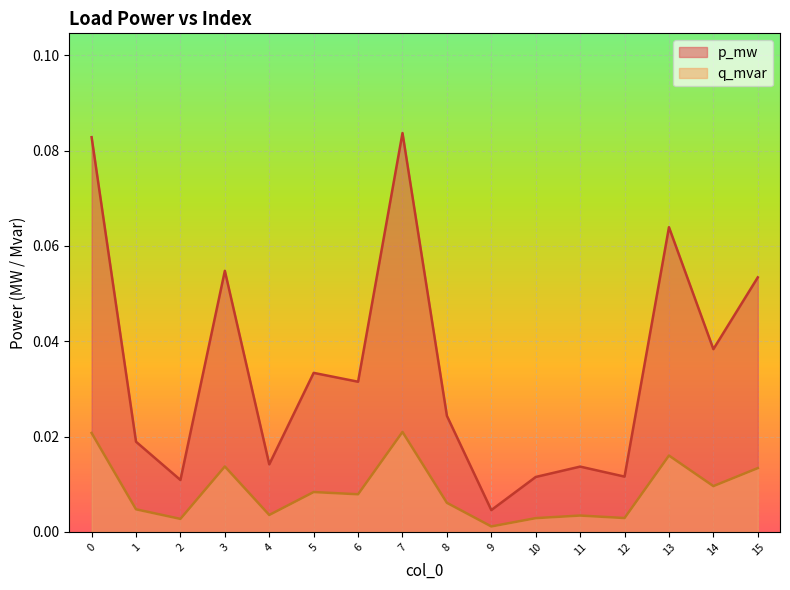

True or false: p_mw and q_mvar cross at least once.

False